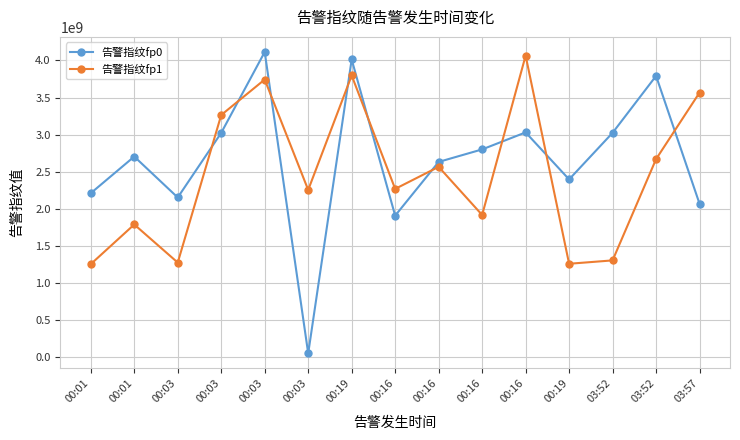

How many times do 告警指纹fp1 and 告警指纹fp0 cross each other?

9